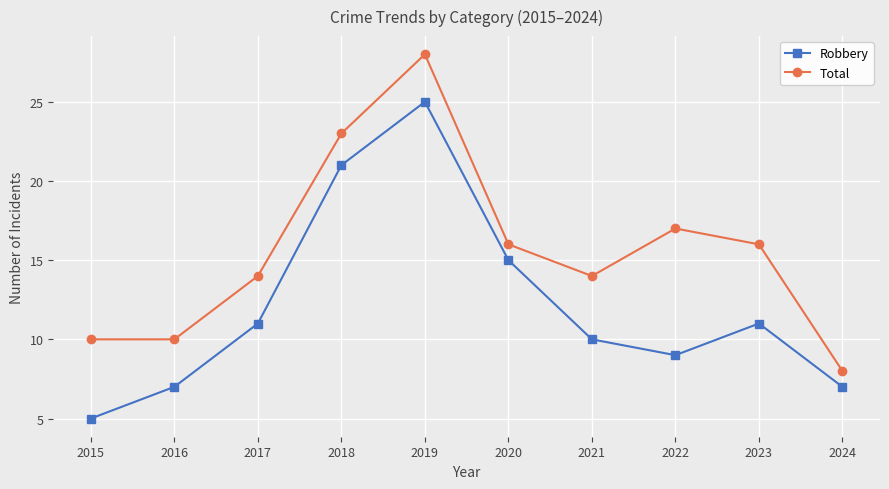

How many data points does each series have?

10